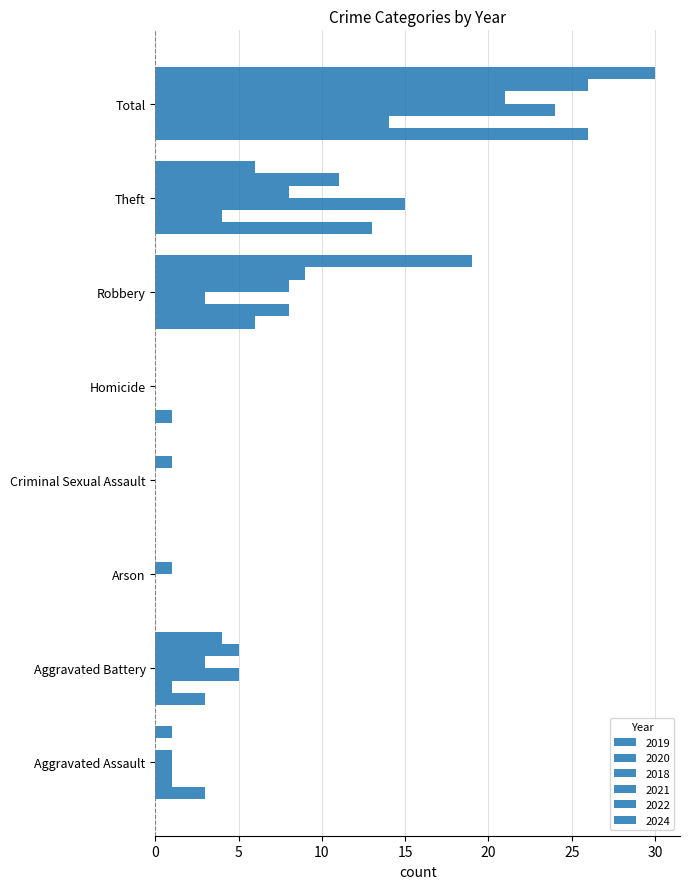

How many categories are shown in the chart?

8